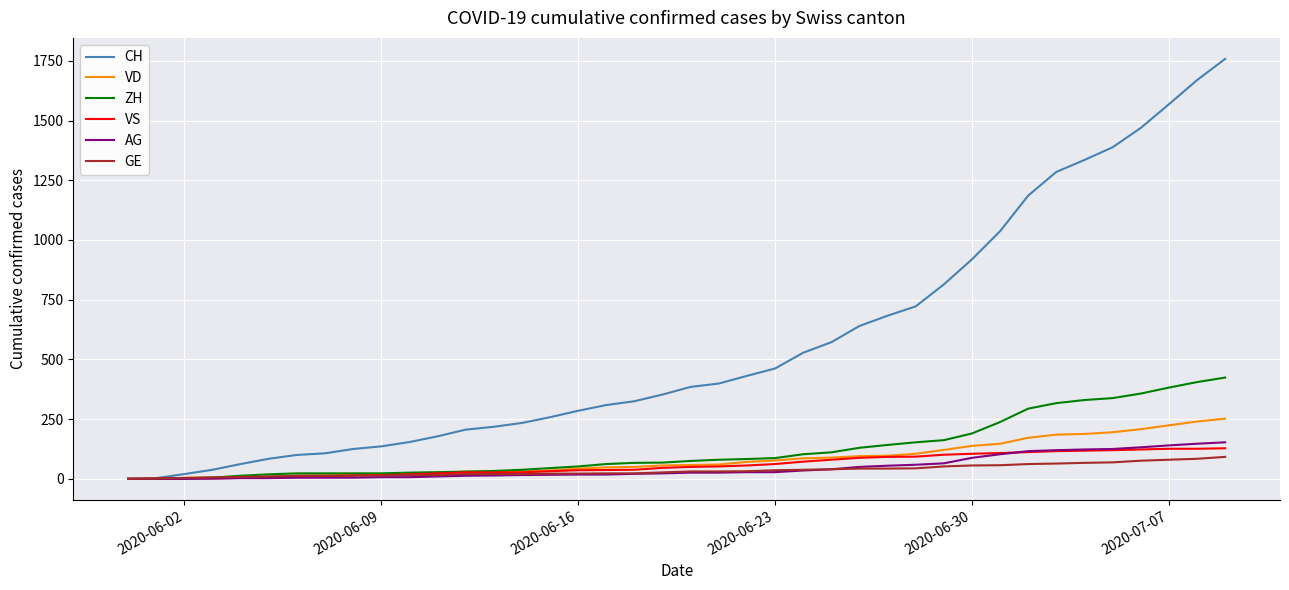

Which series has the largest total across all categories?

CH